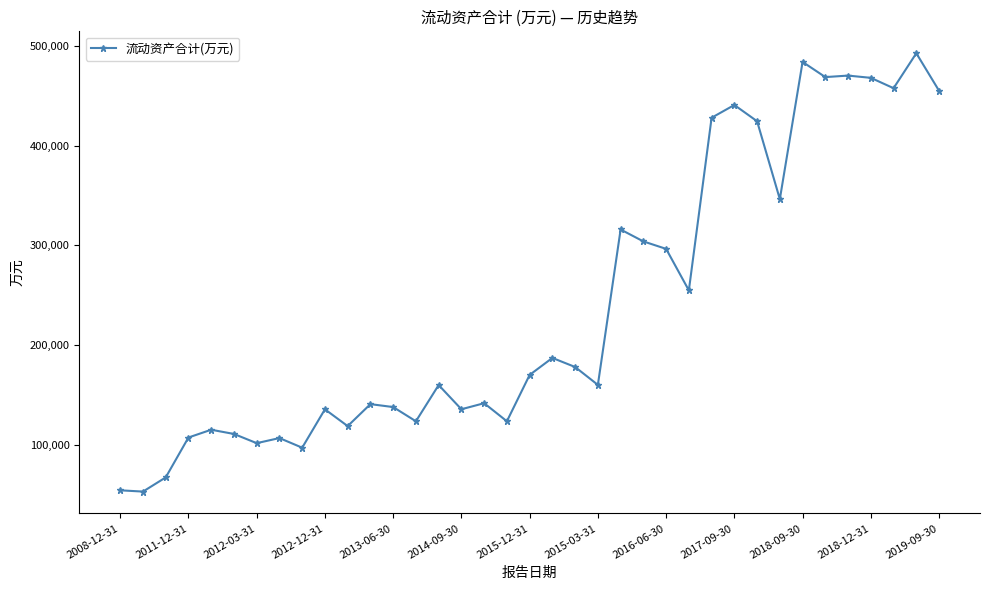

What is the difference between the maximum and second lowest values?

437724